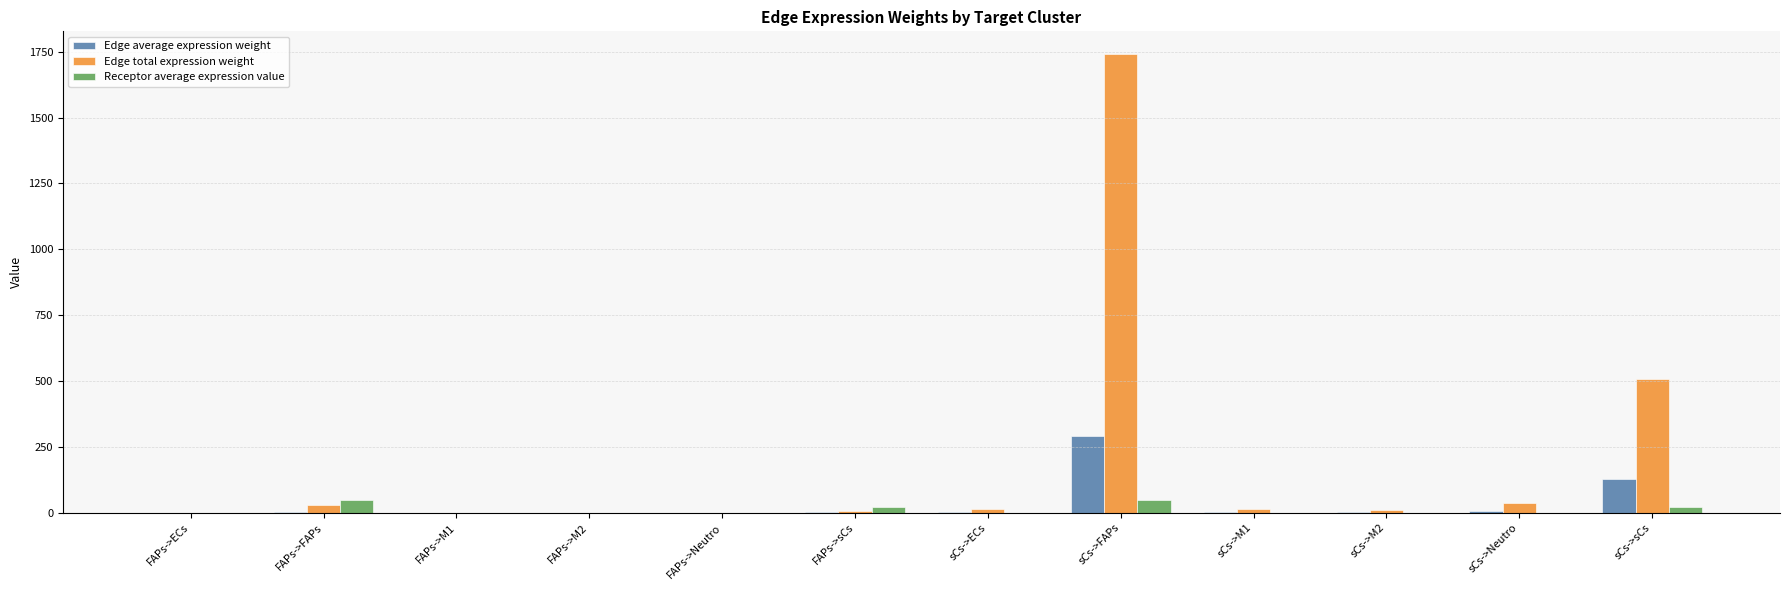

At which category is the sum across all series the highest?

sCs->FAPs